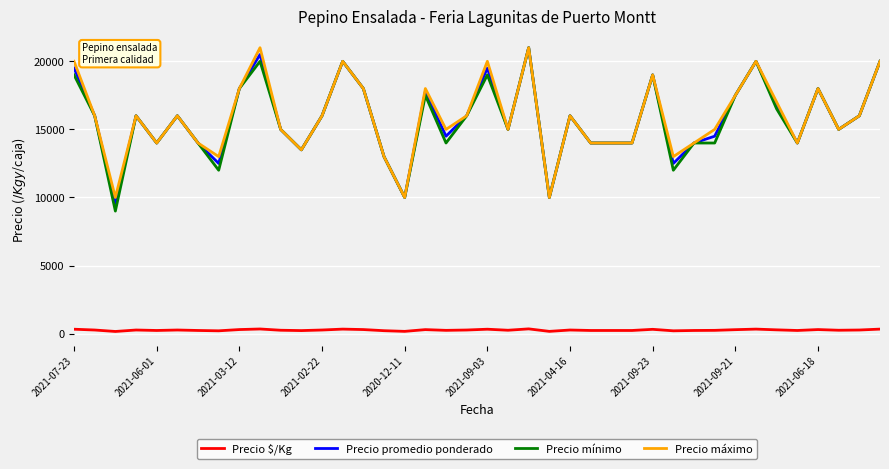

True or false: Precio $/Kg and Precio promedio ponderado cross at least once.

False